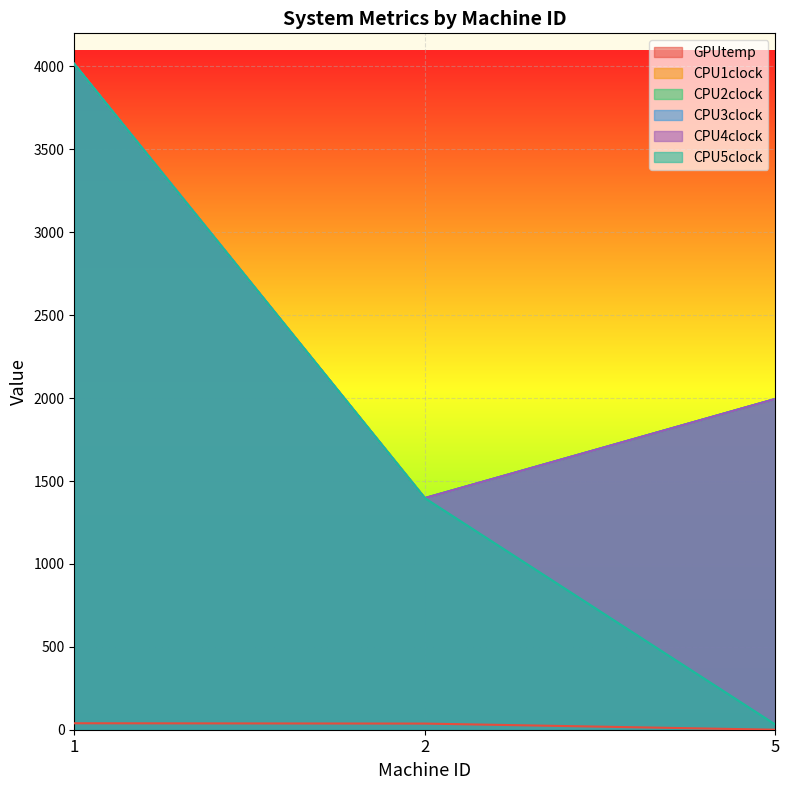

Reading right to left, transcribe all the data shown in this chart.

GPUtemp: 5=0	2=37	1=39
CPU1clock: 5=1995	2=1397	1=4015
CPU2clock: 5=1995	2=1397	1=4015
CPU3clock: 5=1995	2=1397	1=4015
CPU4clock: 5=1995	2=1397	1=4015
CPU5clock: 5=31	2=1397	1=4015